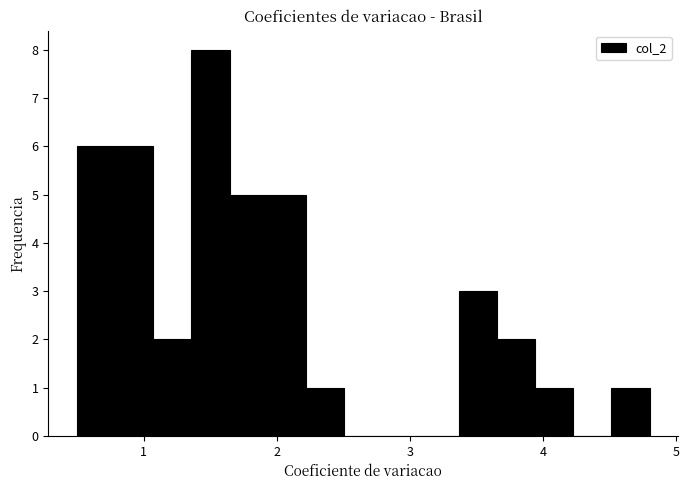

Around what value on the x-axis is the tallest bar? Give the approximate position of its centre, as read against the axis.

1.5